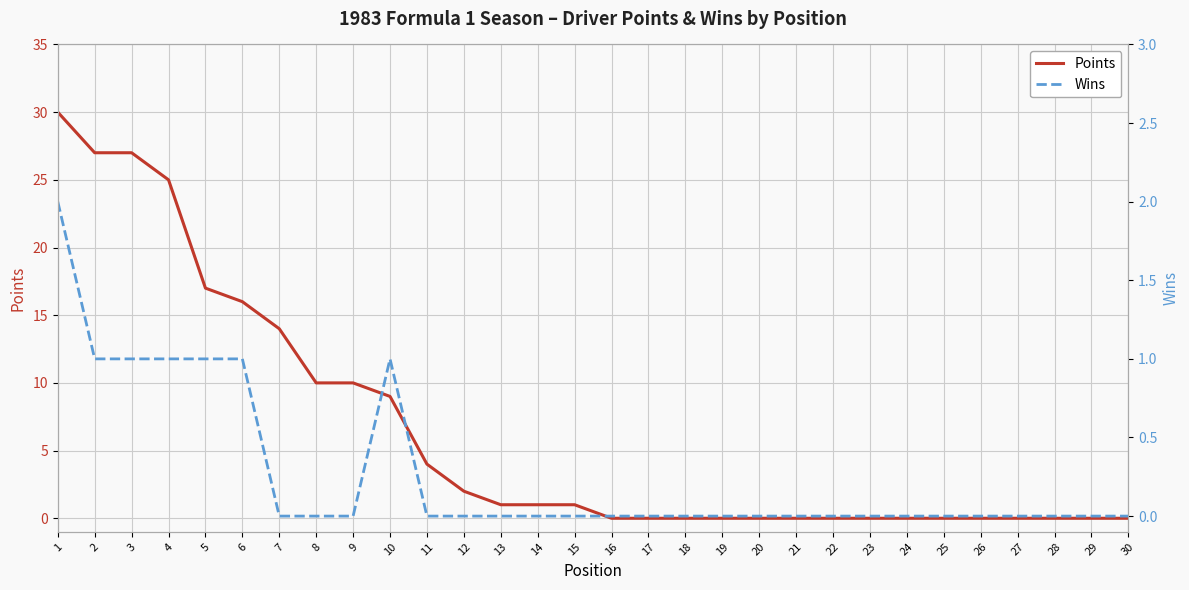

Count the number of categories in the chart.

30